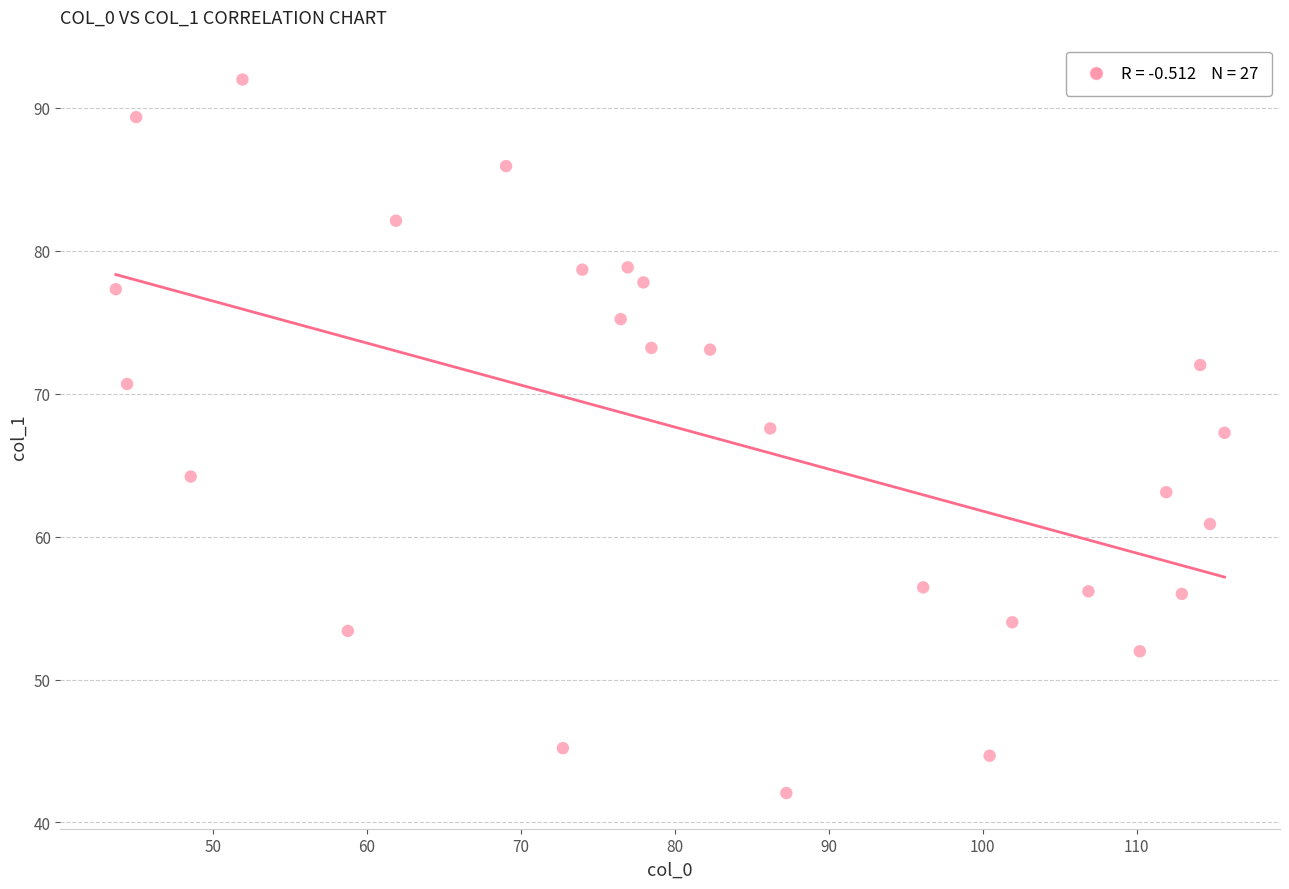

What is the range of Y values (max minus min)?

49.9